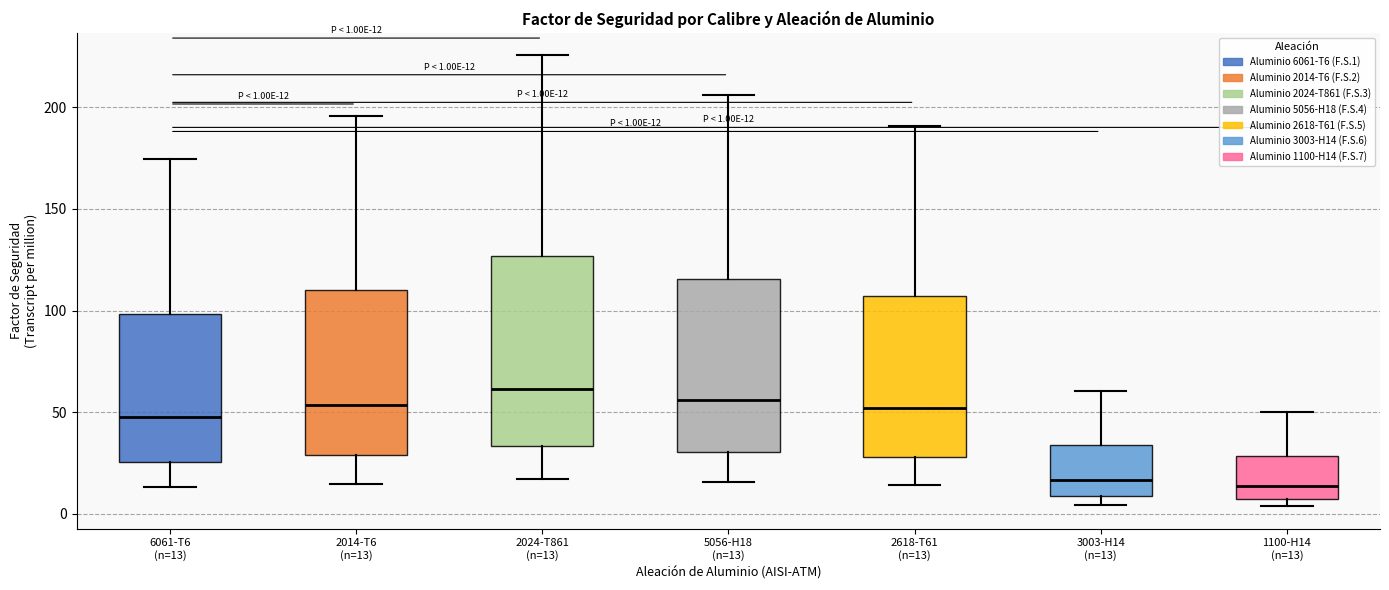

Which box's median line is the highest?

2024-T861 (n=13)